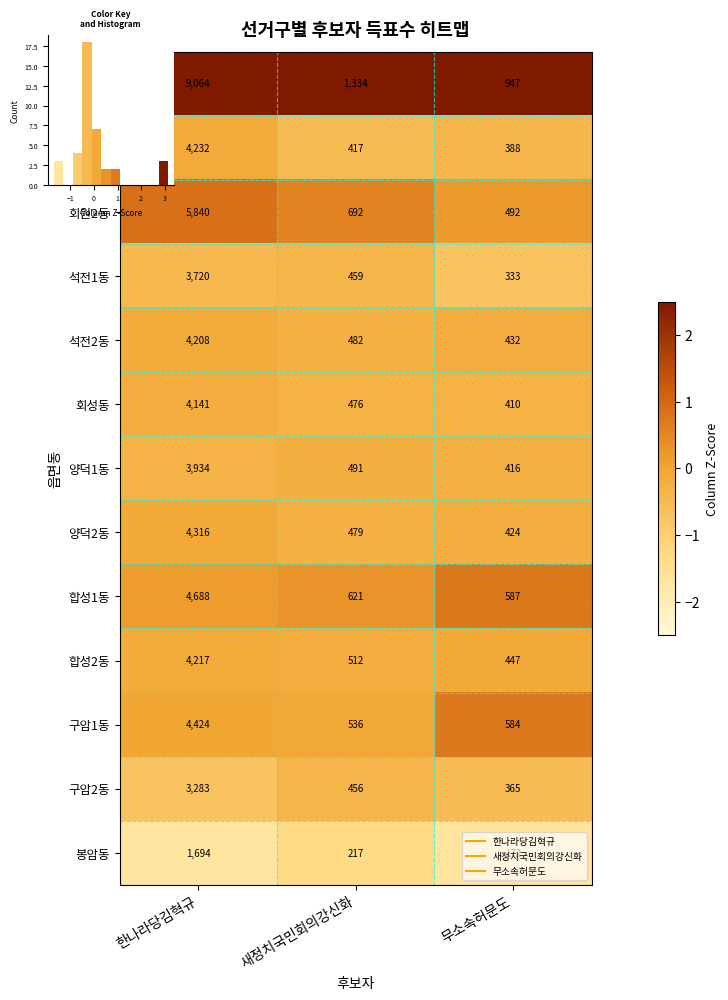

Which series has the largest total across all categories?

내서읍